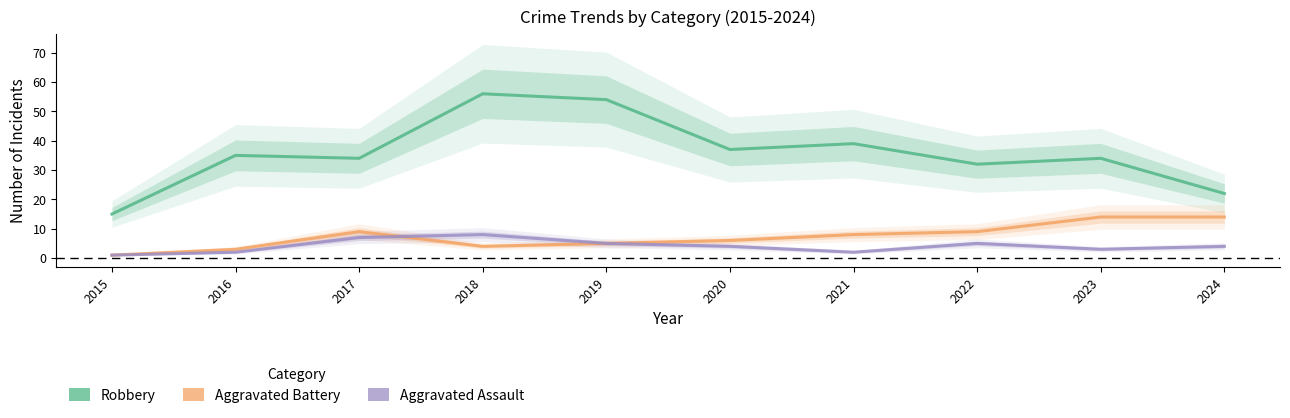

Which series has the widest spread of values?

Robbery